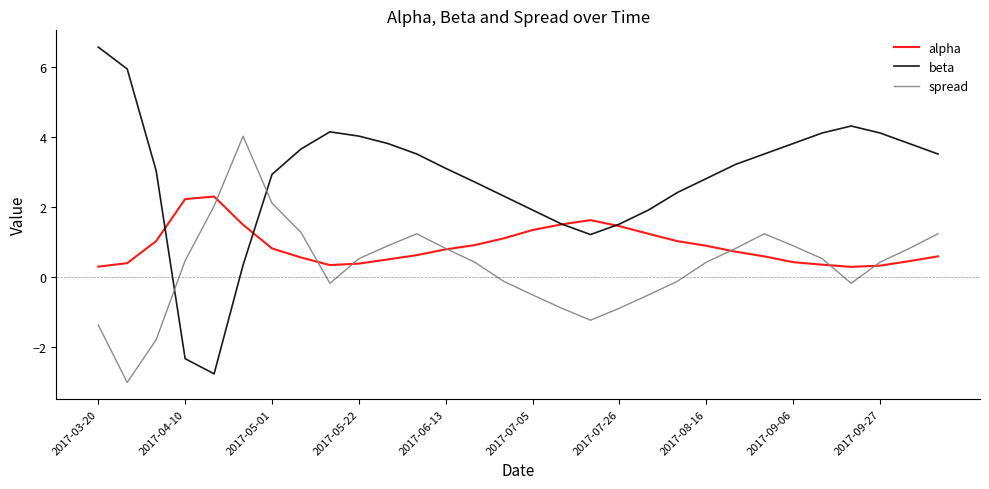

What is the maximum value shown in the chart?

6.6